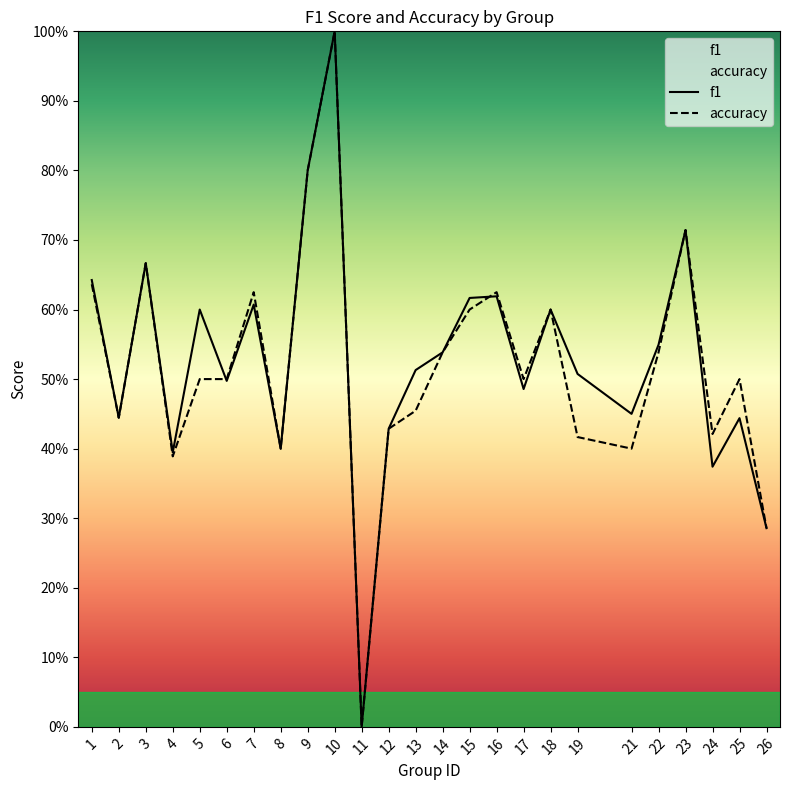

True or false: accuracy has a value of 0.2 at 8.

False